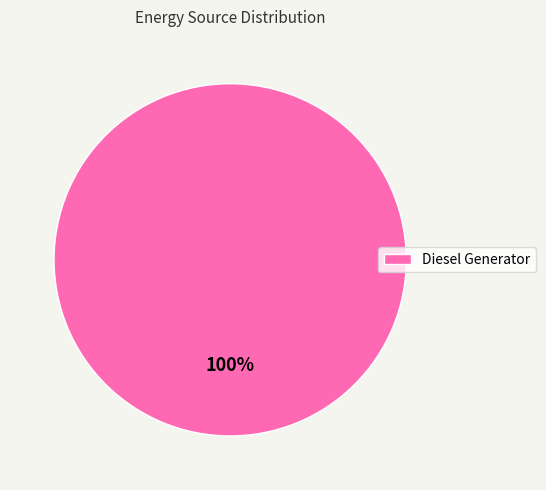

Does any single category account for the majority?

Yes